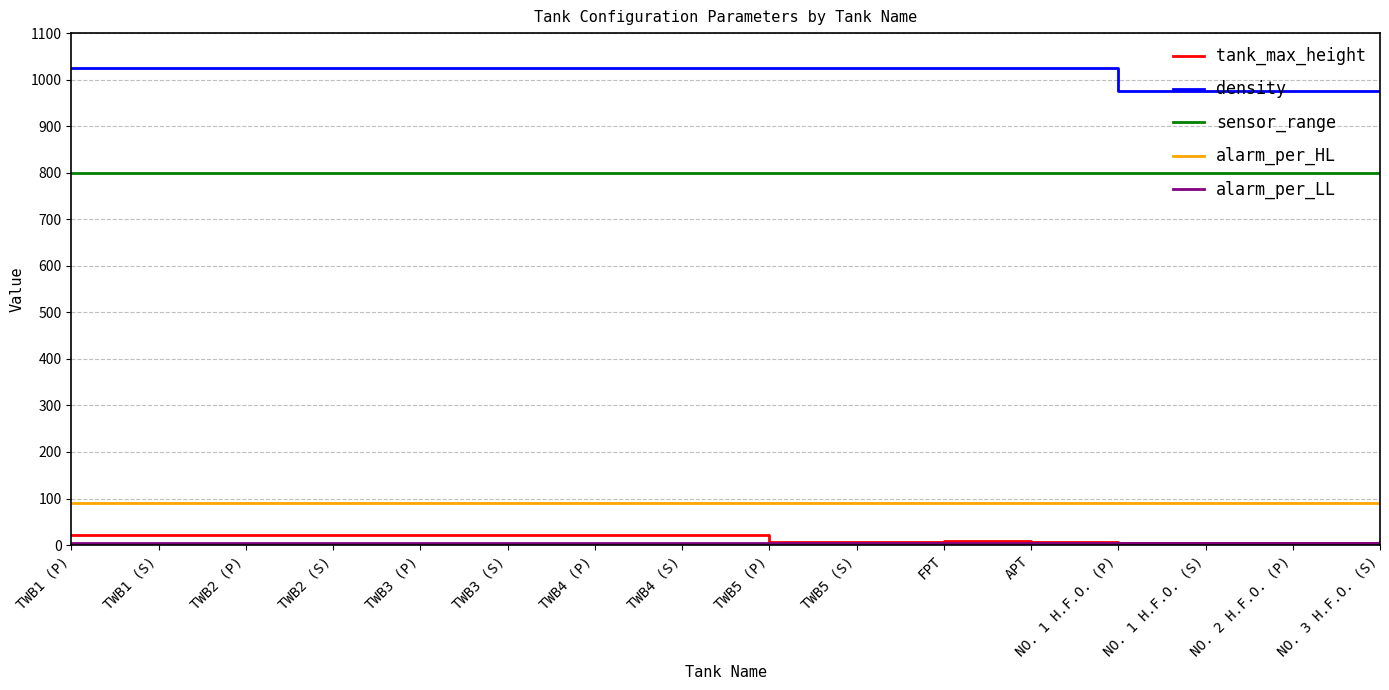

What is the minimum value for alarm_per_HL?

90.0